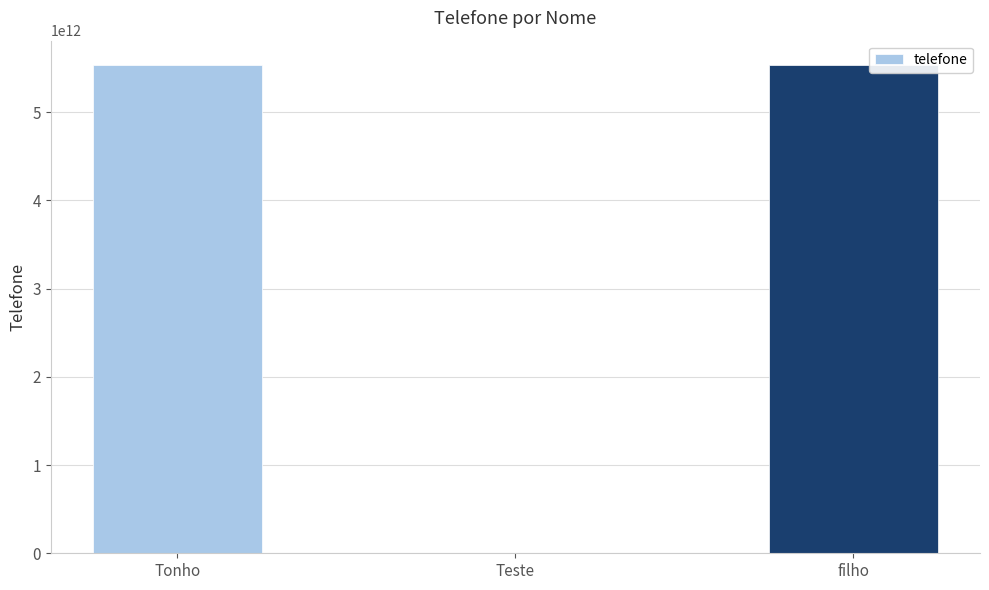

Between filho and Teste, which is larger?

filho